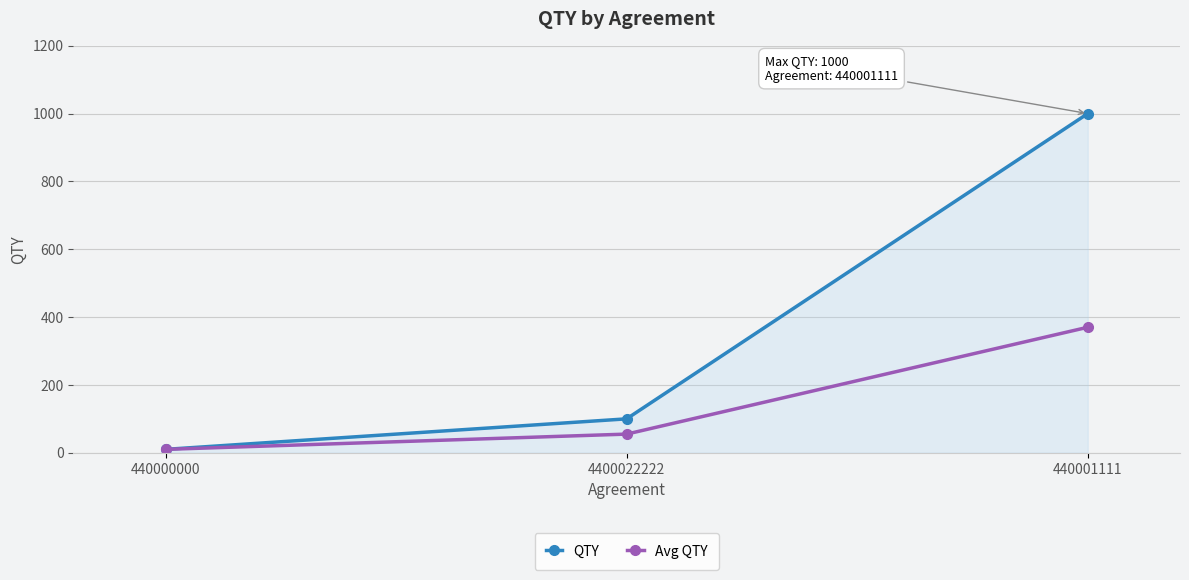

Reading left to right, list all the values displayed in this chart.

QTY: 10	100	1000
Avg QTY: 10	55	370